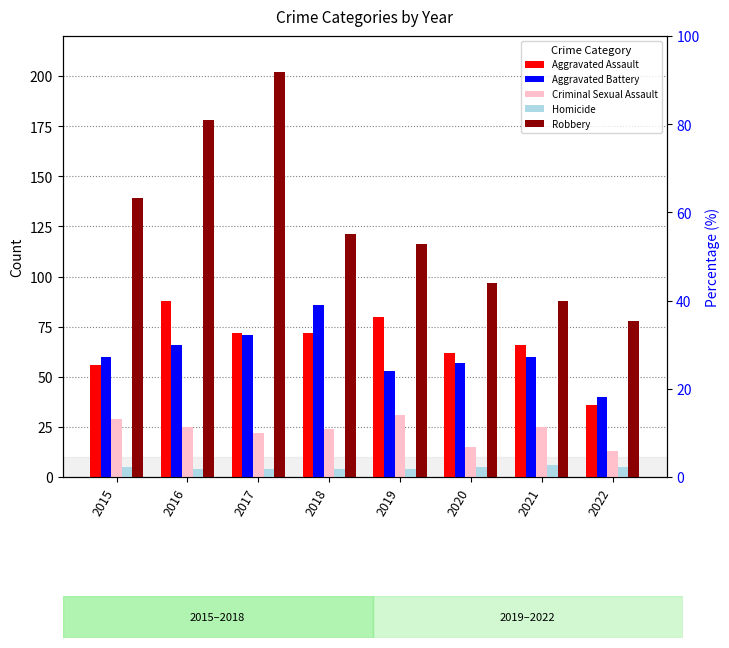

What is the difference between the maximum and minimum values in the Homicide series?

2